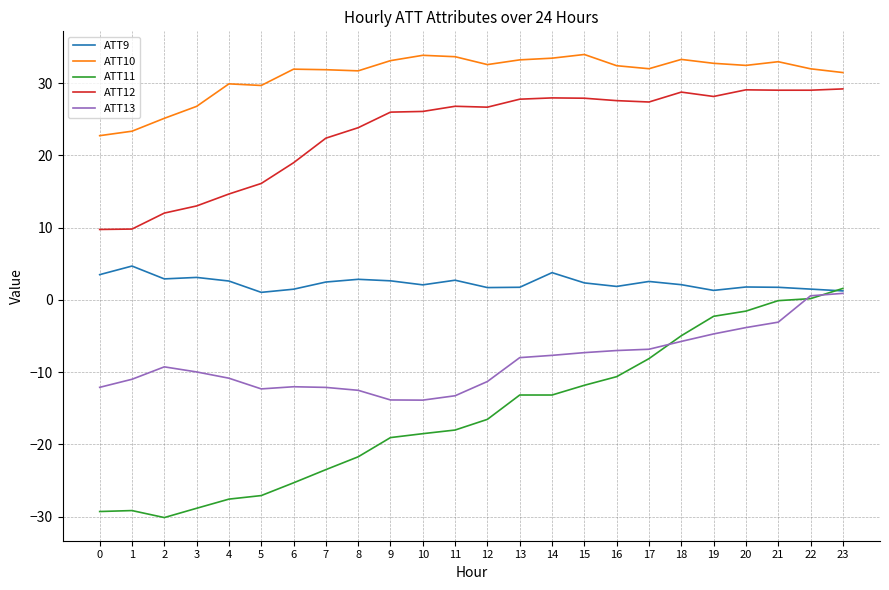

Does the chart display data point markers on the line(s)?

No